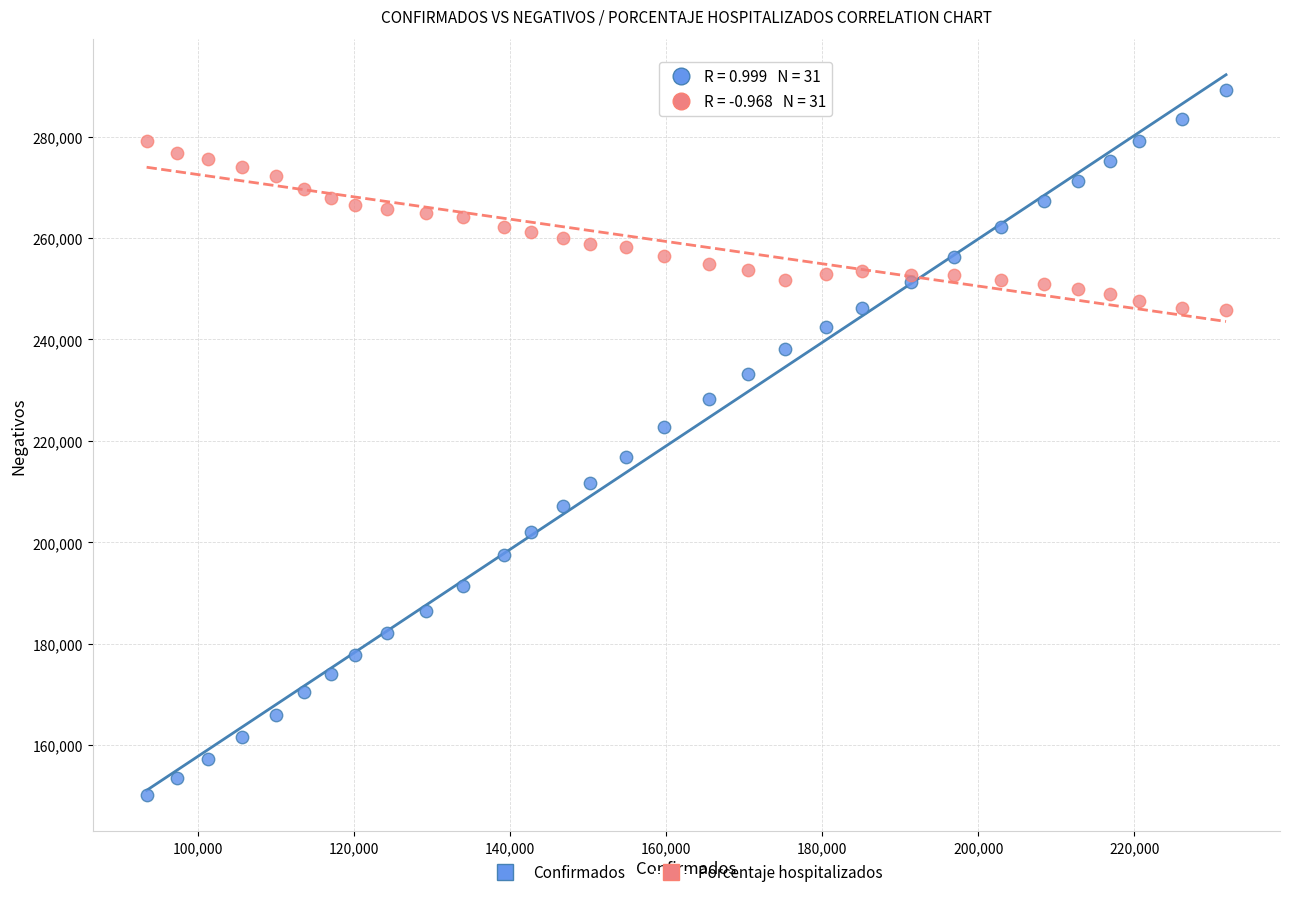

What are all the series names shown in the legend?

Confirmados, Porcentaje hospitalizados